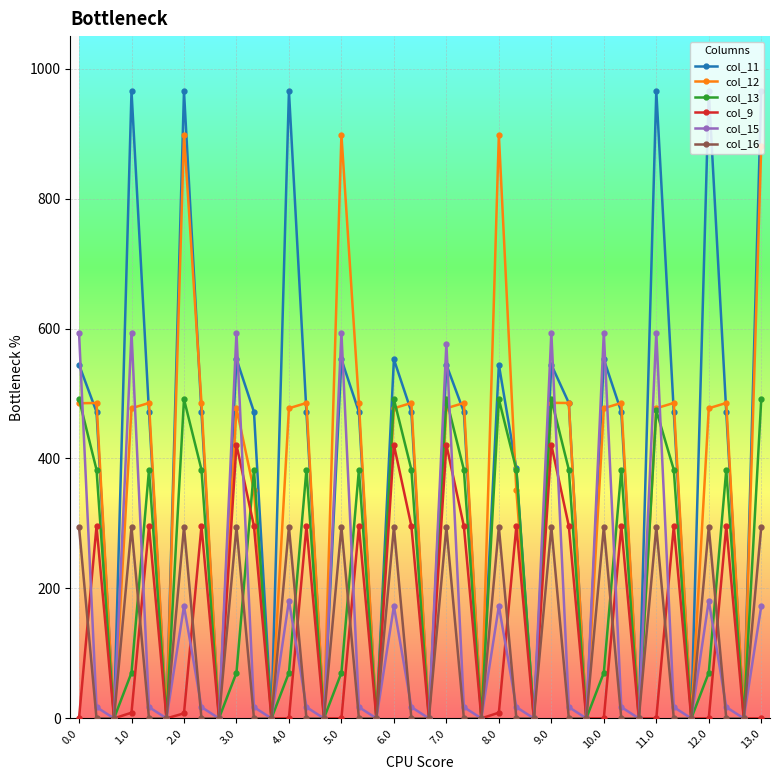

Does the chart have visible grid lines?

Yes